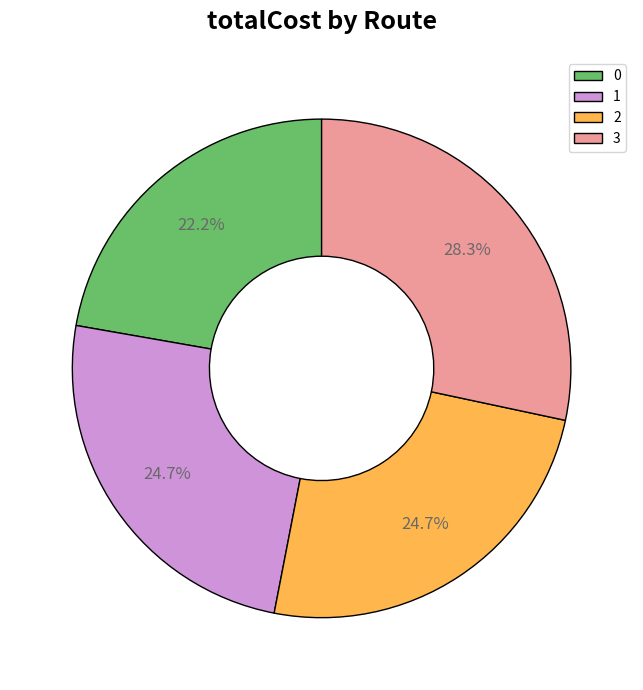

How many segments does this pie chart have?

4